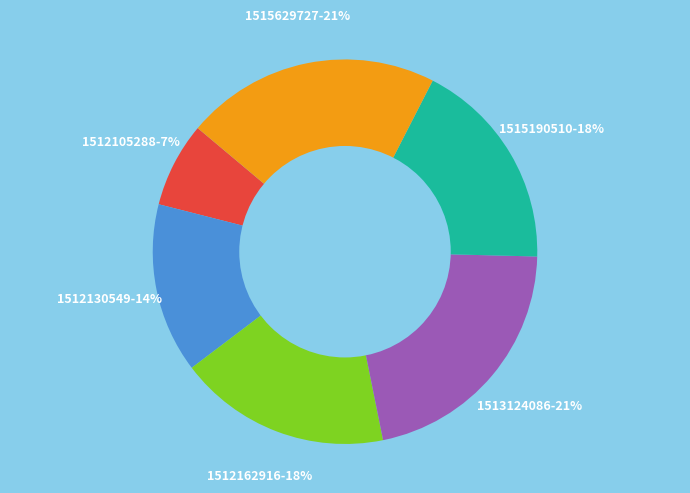

To the nearest percent, what is the difference between the largest and smallest slice percentages?

14%